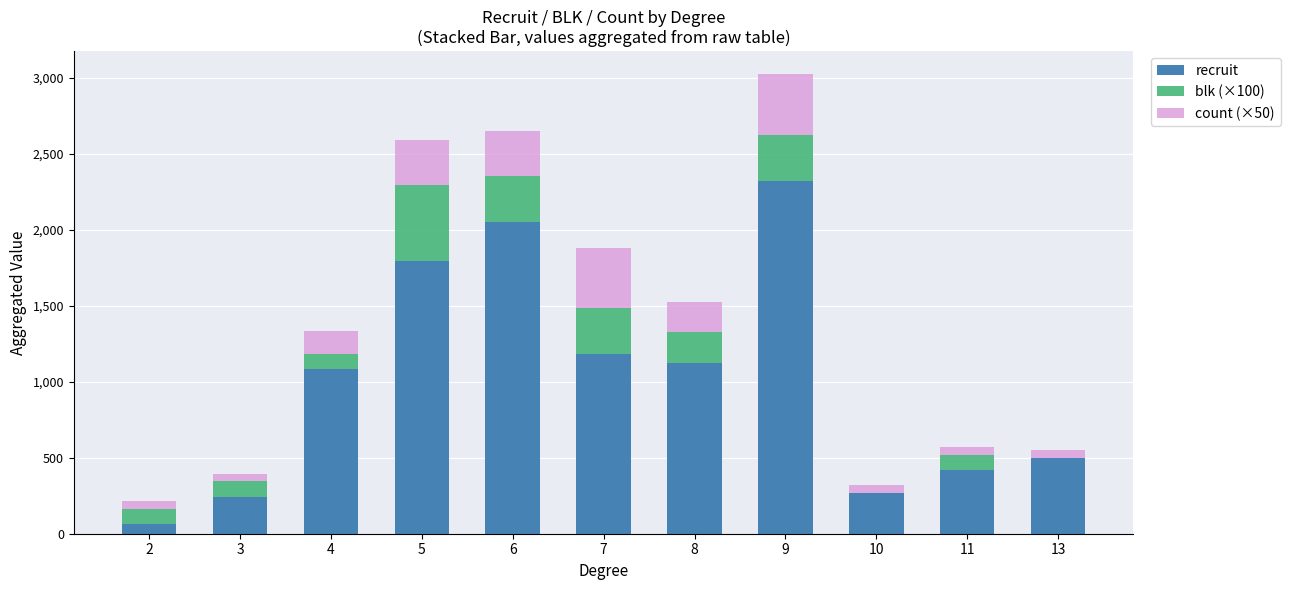

At which category is the sum across all series the highest?

9